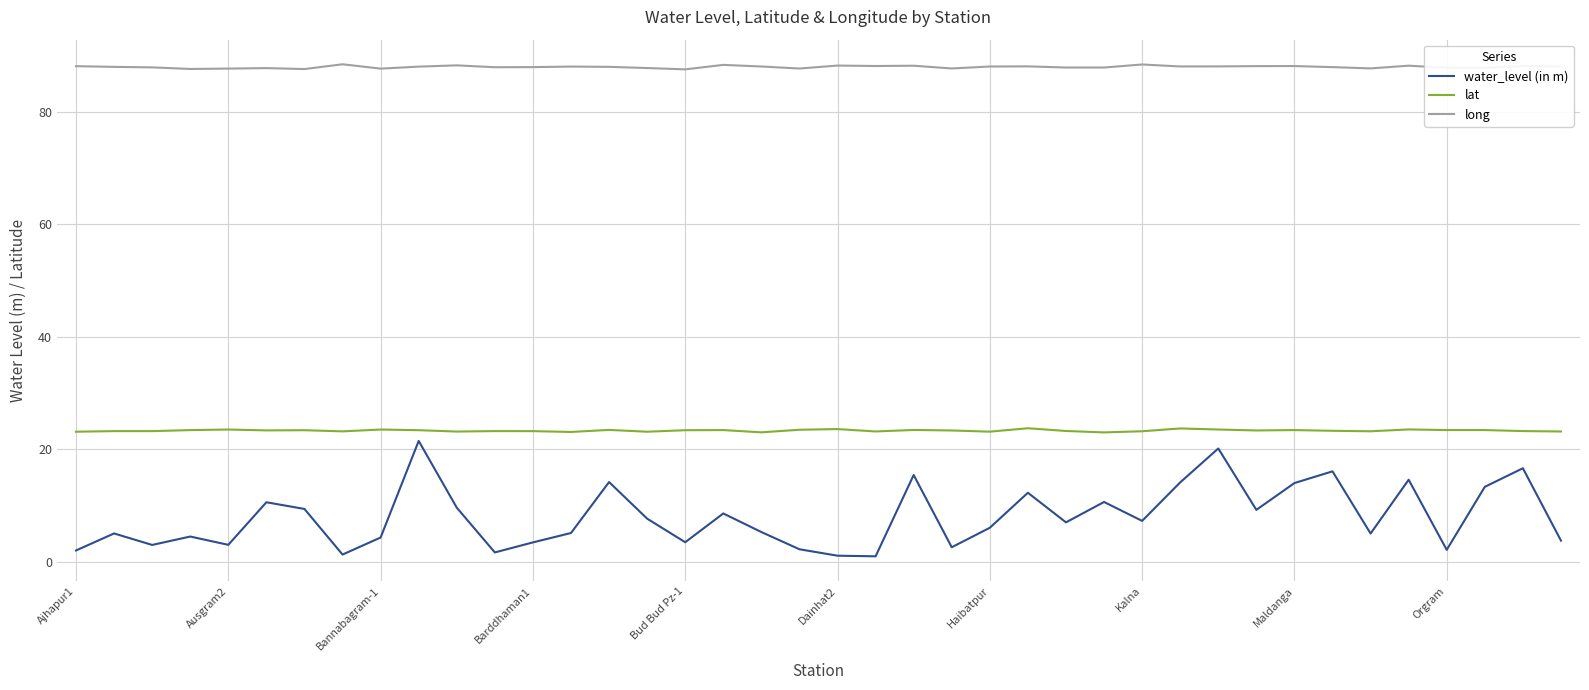

What is the difference between the maximum and minimum values in the water_level (in m) series?

20.5